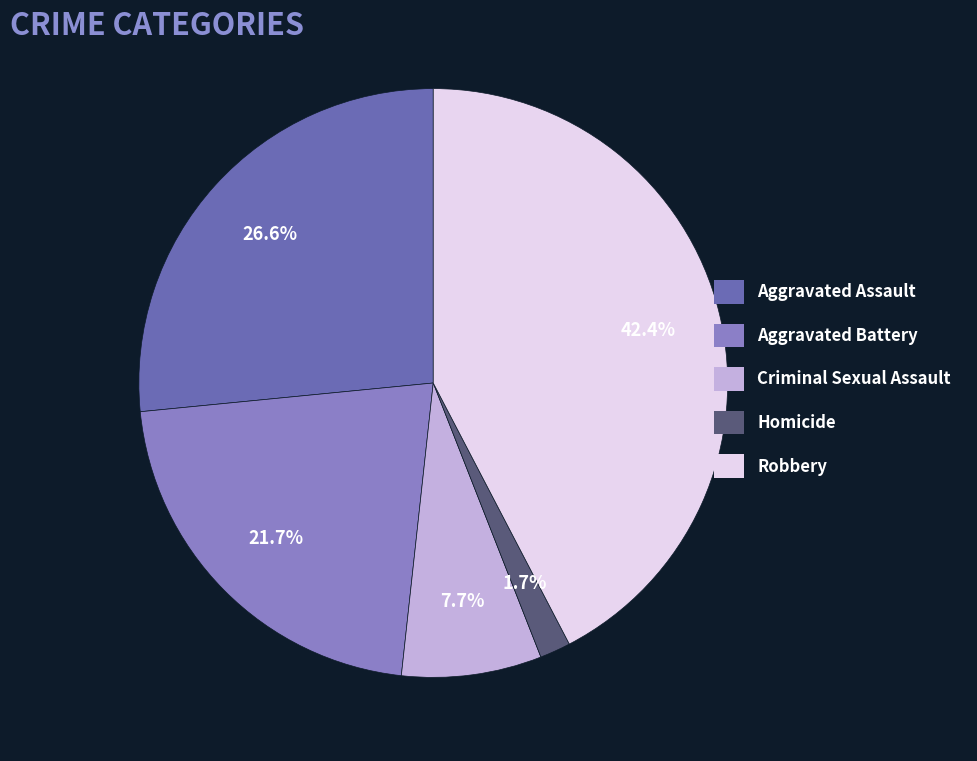

Does Aggravated Assault account for over 50% of the chart?

No